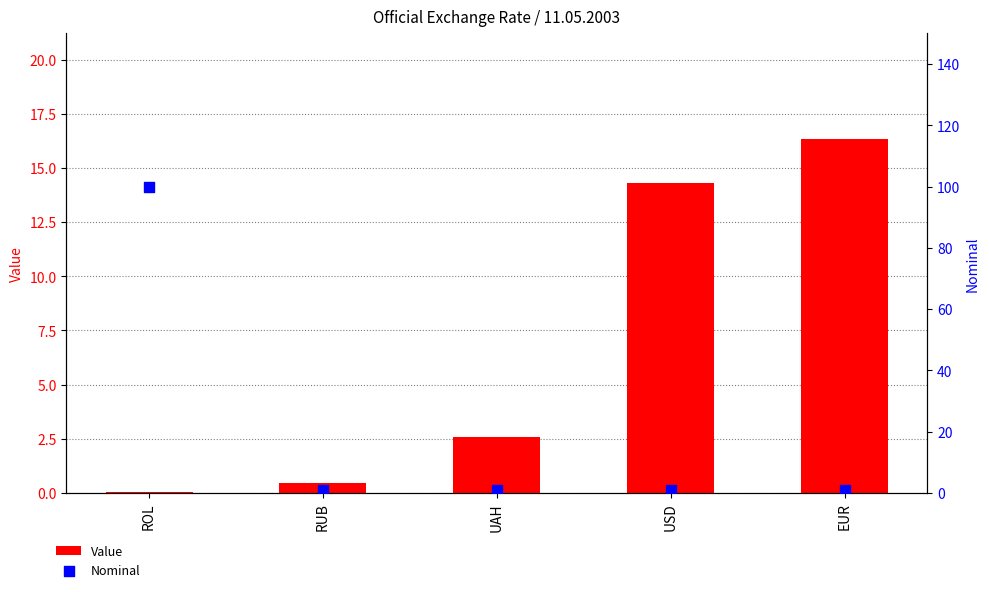

Which series reaches the minimum Y coordinate?

Value